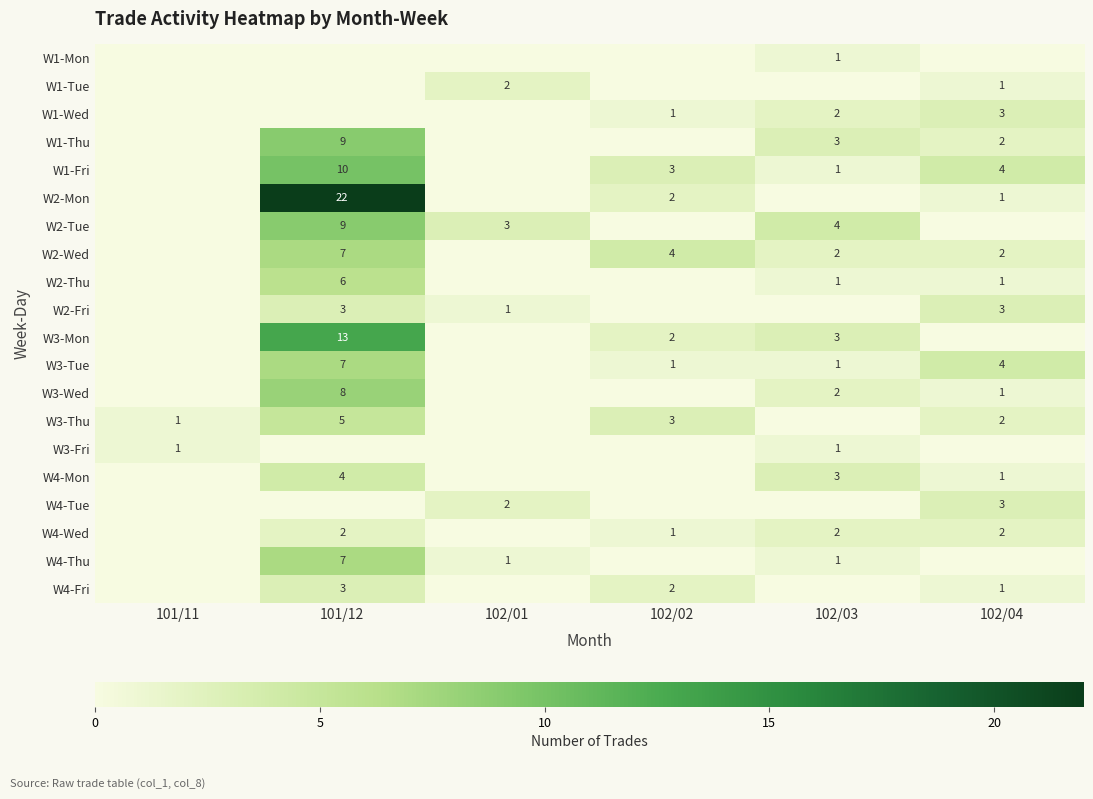

The W4-Thu series shows 1 at 102/01. True or false?

True